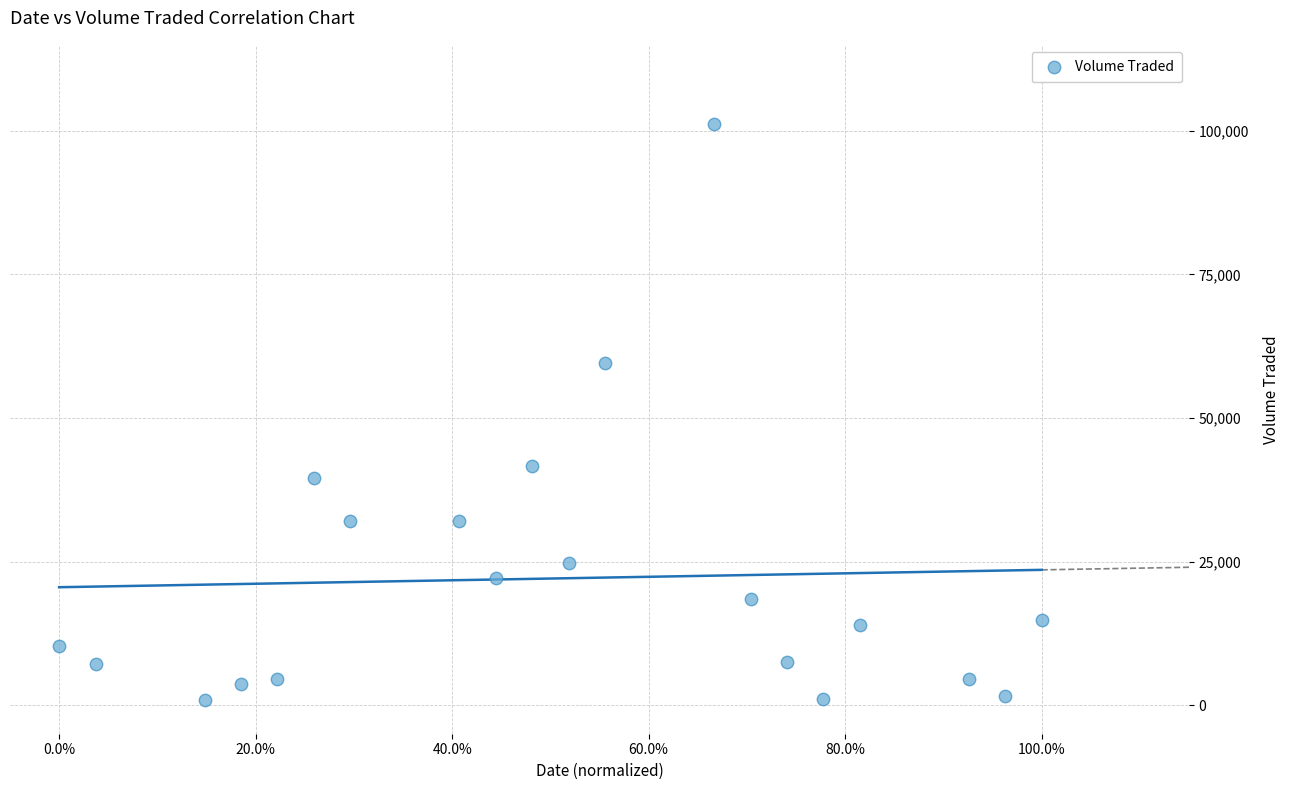

What is the range of Y values (max minus min)?

100400